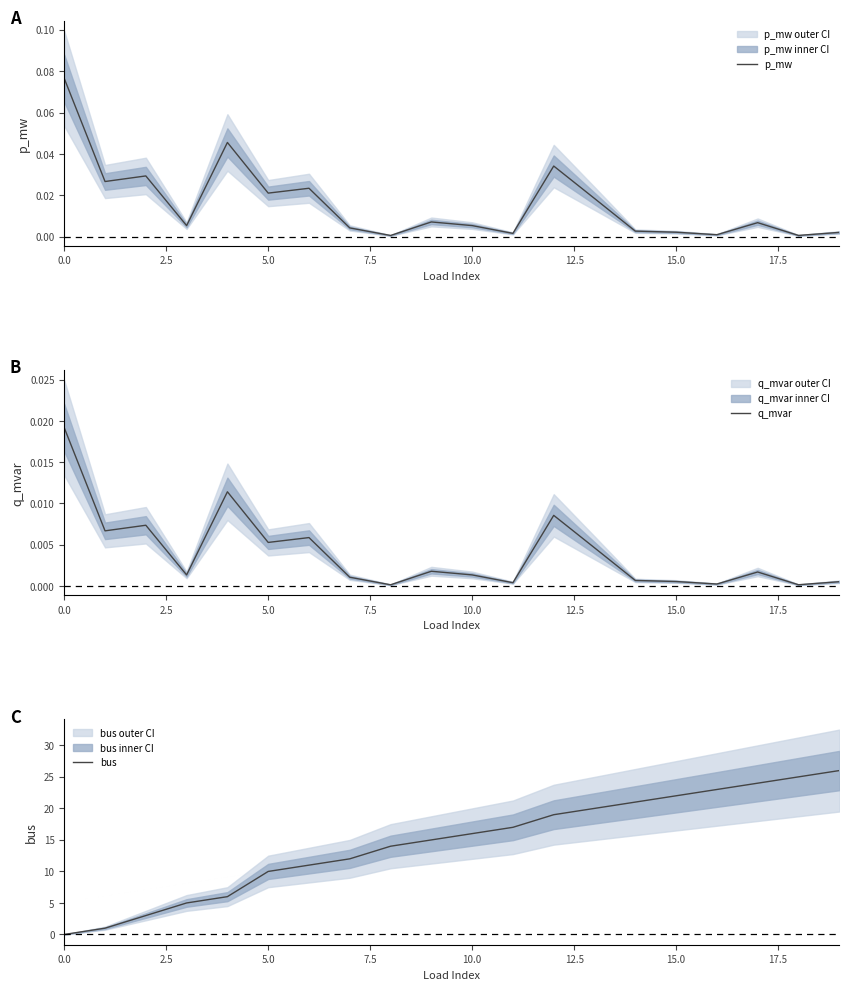

What is the highest value of the bus series?

26